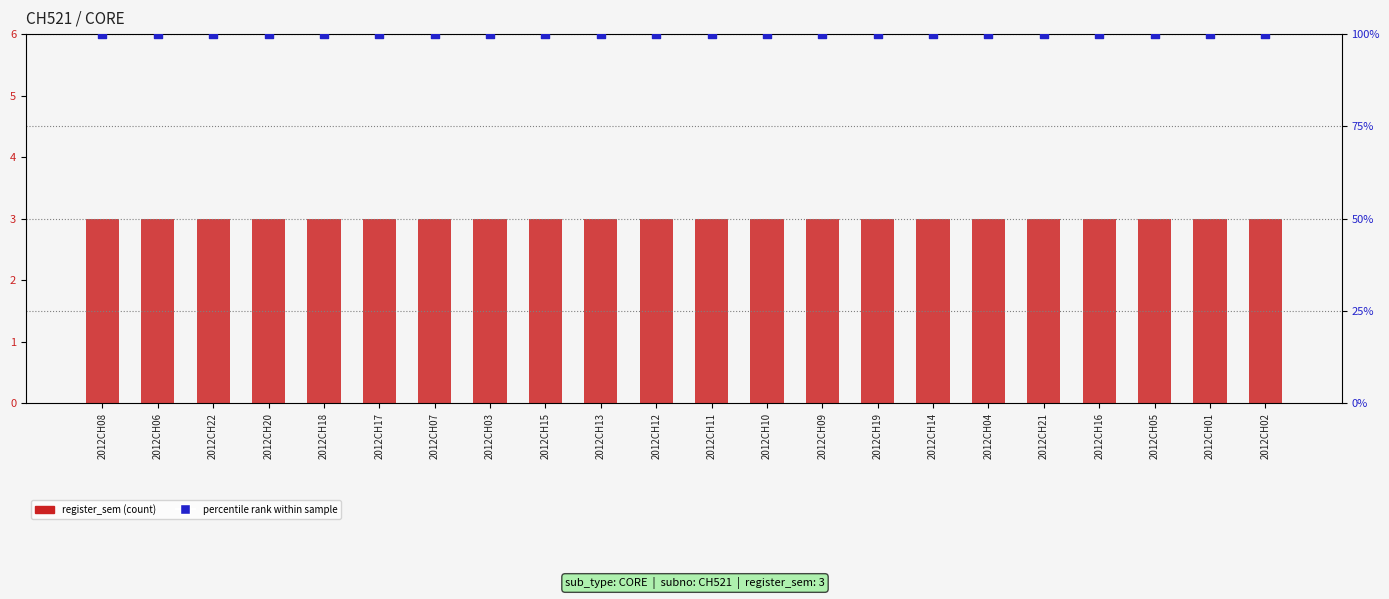

Which series reaches the maximum Y coordinate?

percentile rank within sample